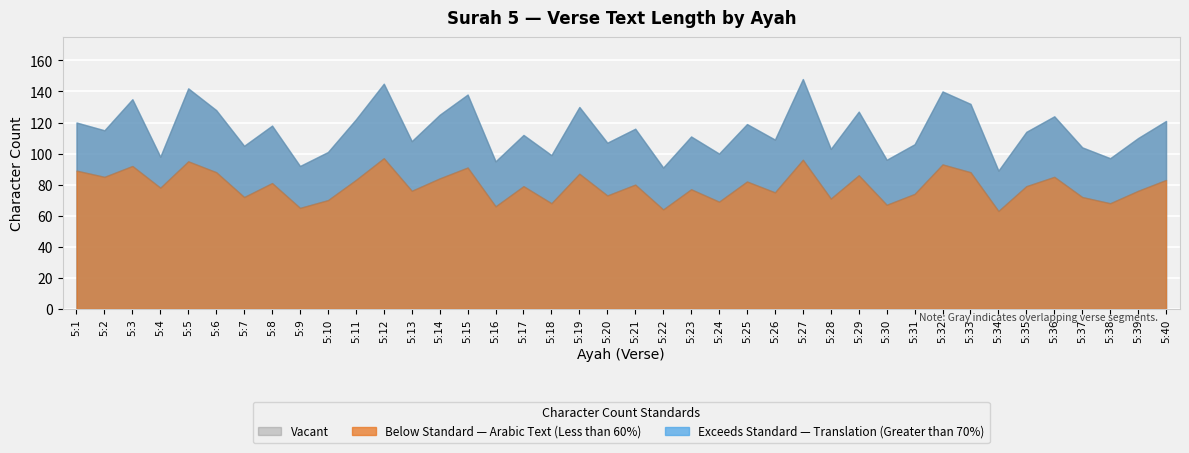

The value of translation_length at 5:25 is 199. True or false?

False